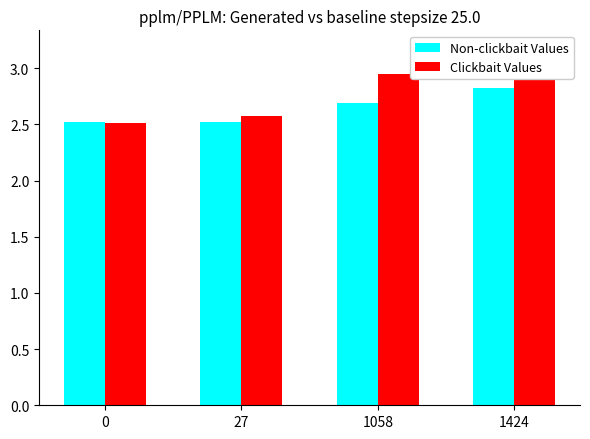

At how many categories does at least one series exceed 2?

4